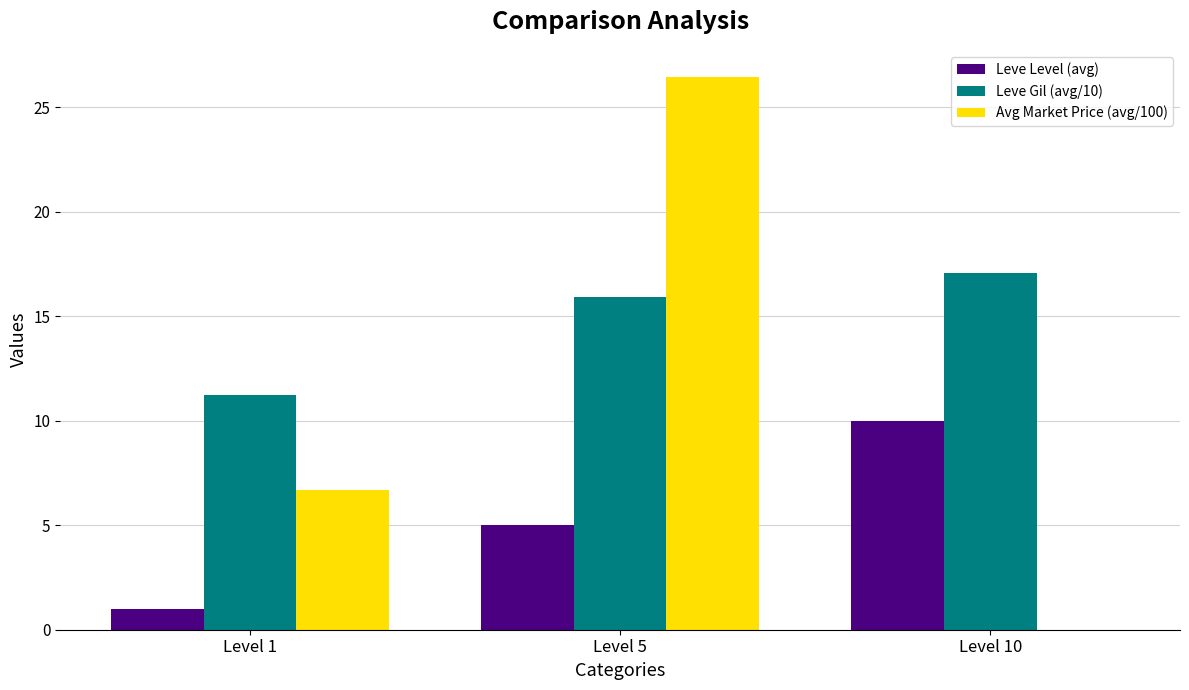

Which category has the highest value across all series?

Level 5